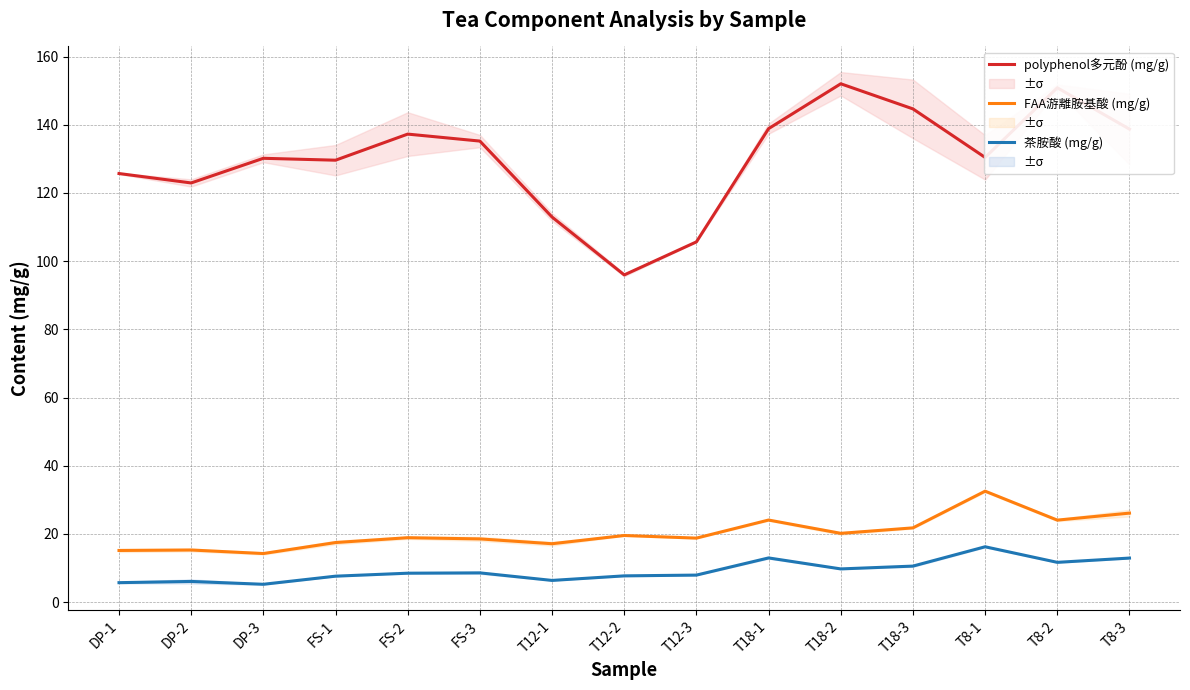

Which series has the largest range (max minus min)?

polyphenol多元酚 (mg/g)